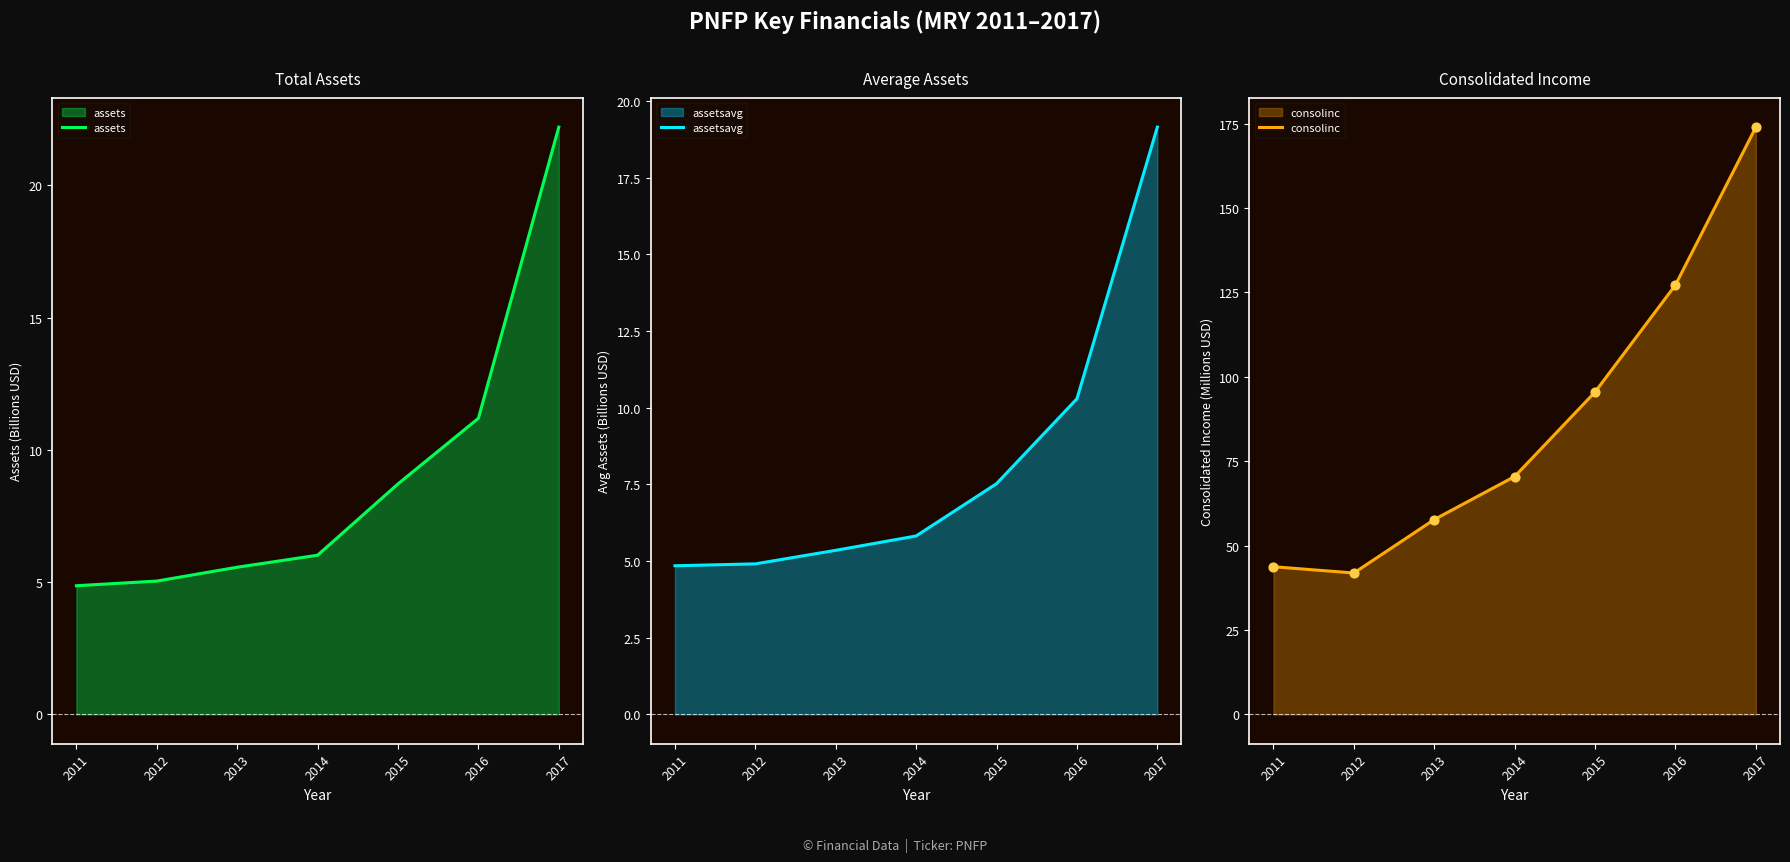

Which series reaches the maximum Y coordinate?

consolinc